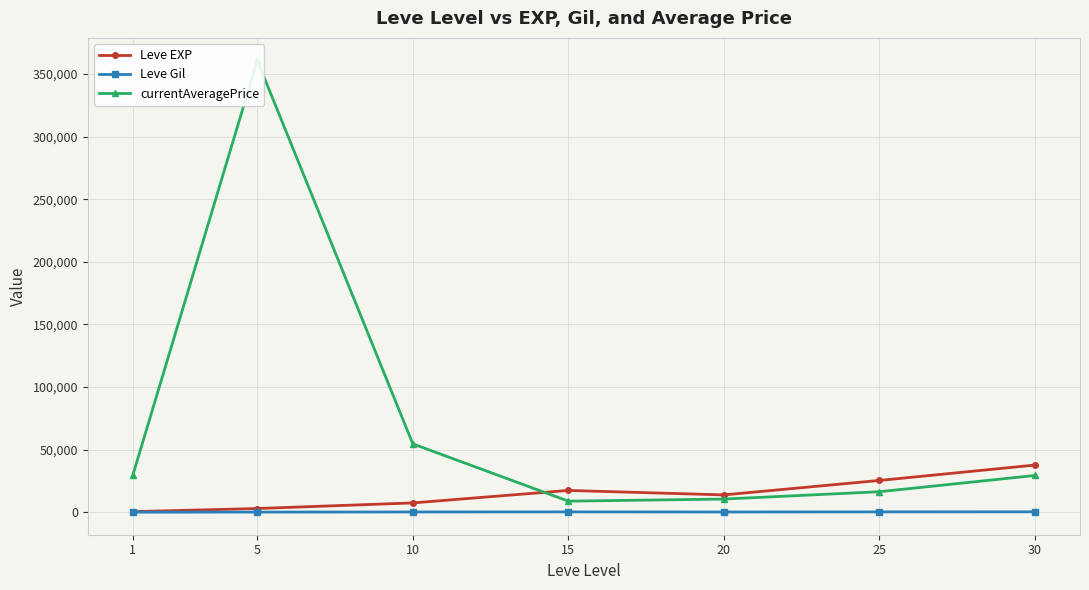

At how many categories does at least one series exceed 13689?

7